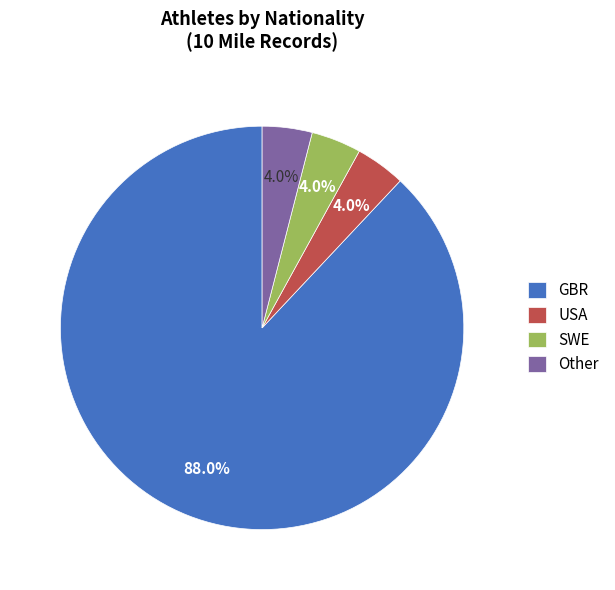

To the nearest percent, what is the difference between the largest and smallest slice percentages?

84%